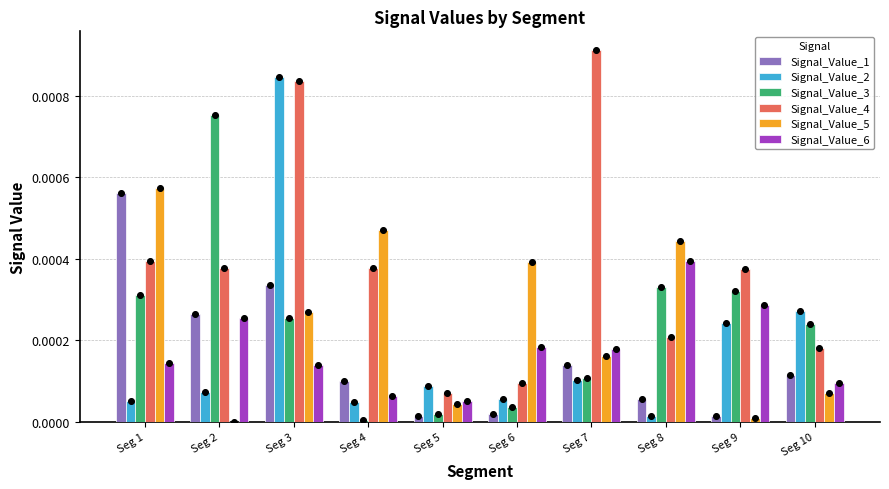

What are all the series names shown in the legend?

Signal_Value_1, Signal_Value_2, Signal_Value_3, Signal_Value_4, Signal_Value_5, Signal_Value_6